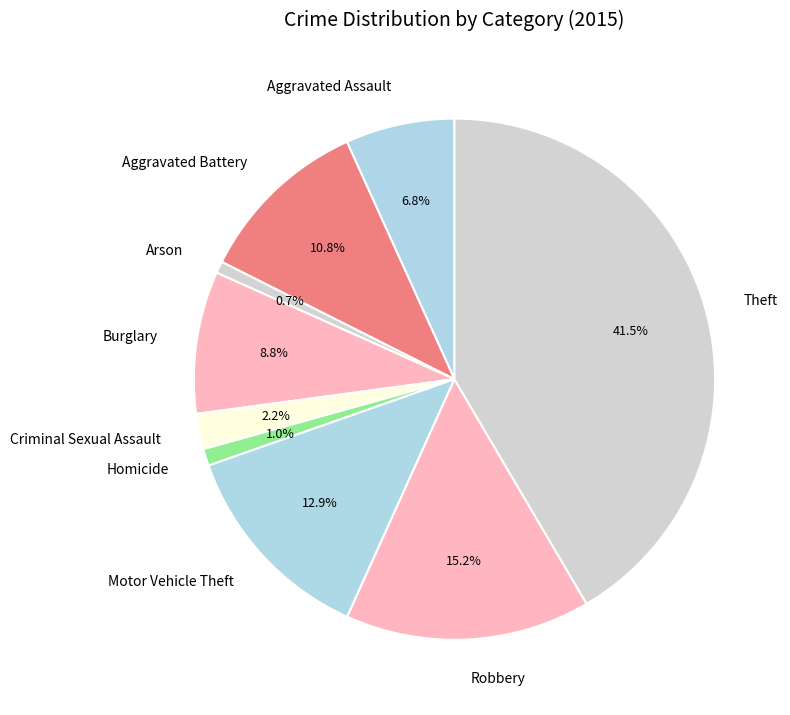

Is the sum of Aggravated Assault and Homicide greater than half?

No